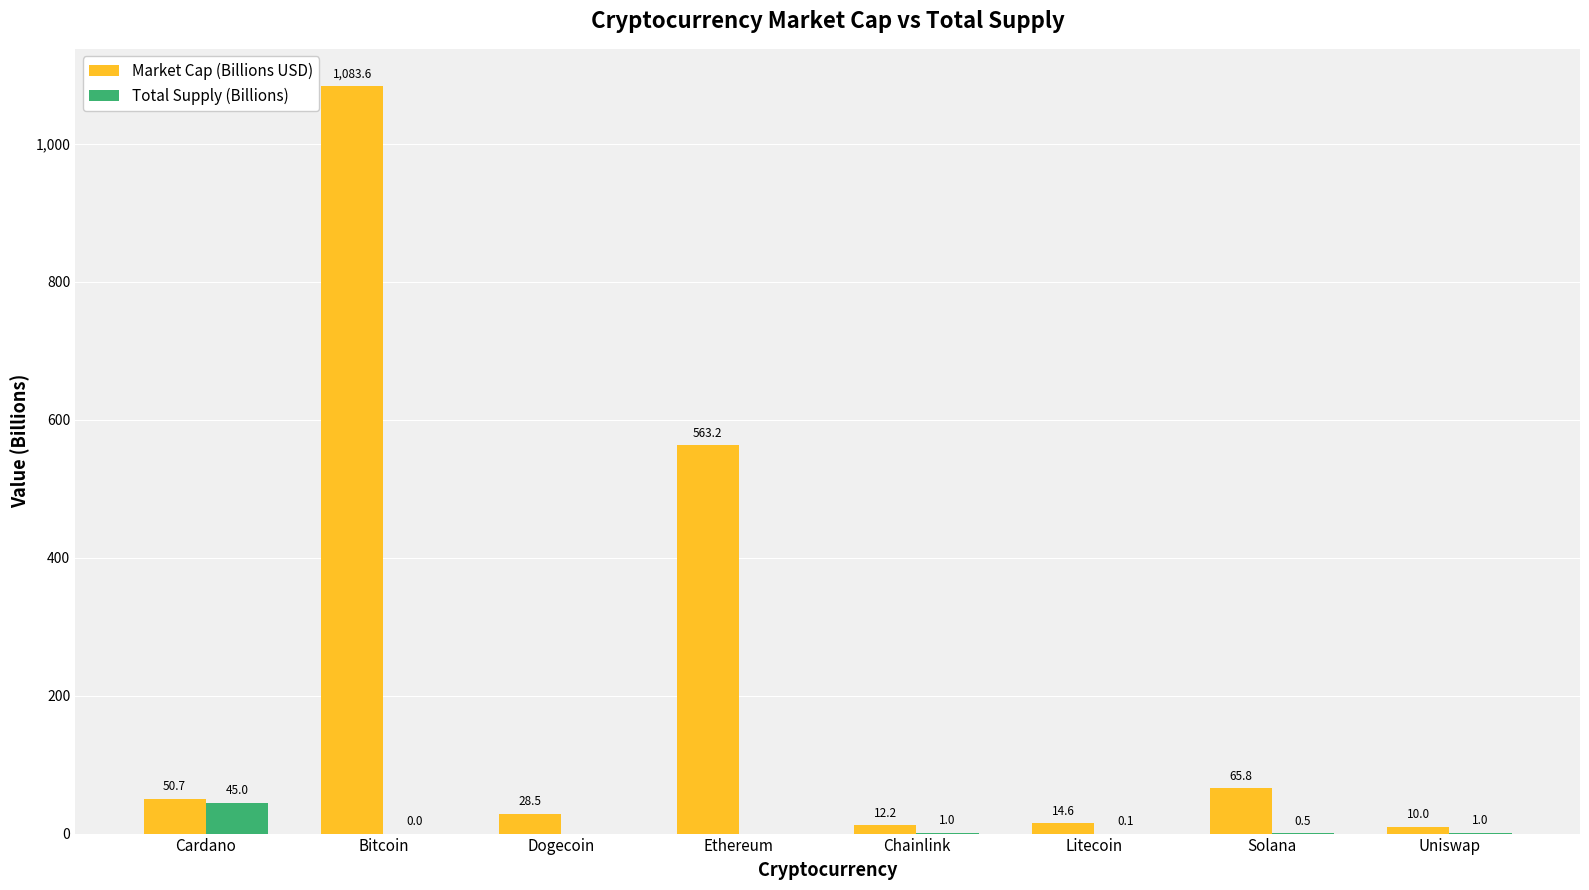

At which label is Market Cap (Billions USD) closest to 546?

Ethereum